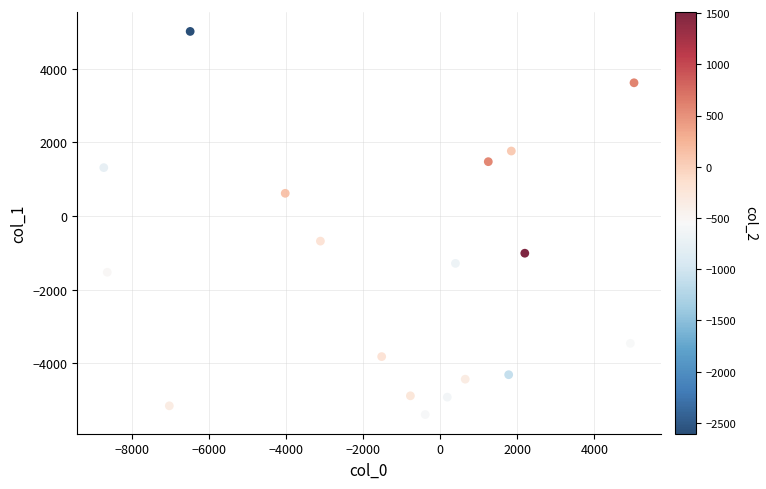

What is the range of Y values (max minus min)?

10411.7